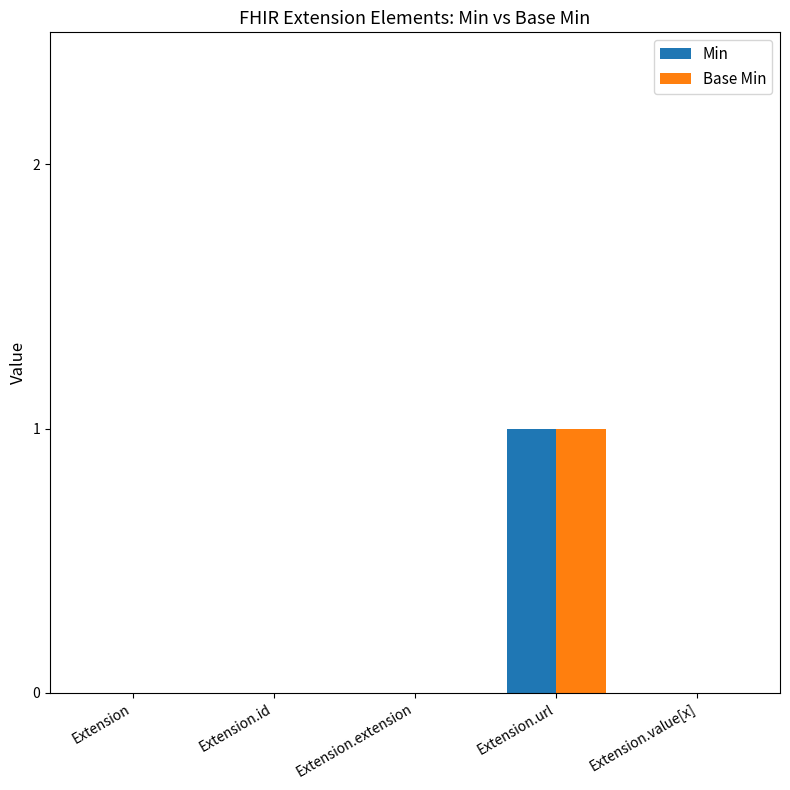

At which label does Min reach its peak?

Extension.url